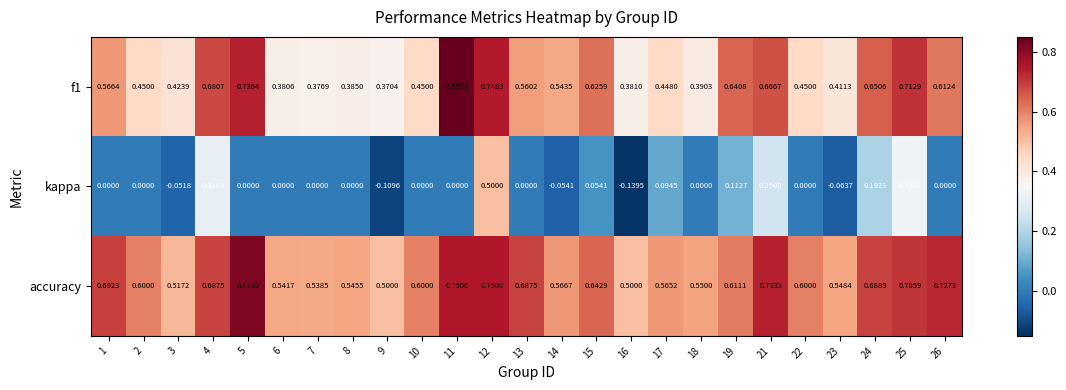

Is the value of accuracy at 26 greater than the value of kappa at 6?

Yes